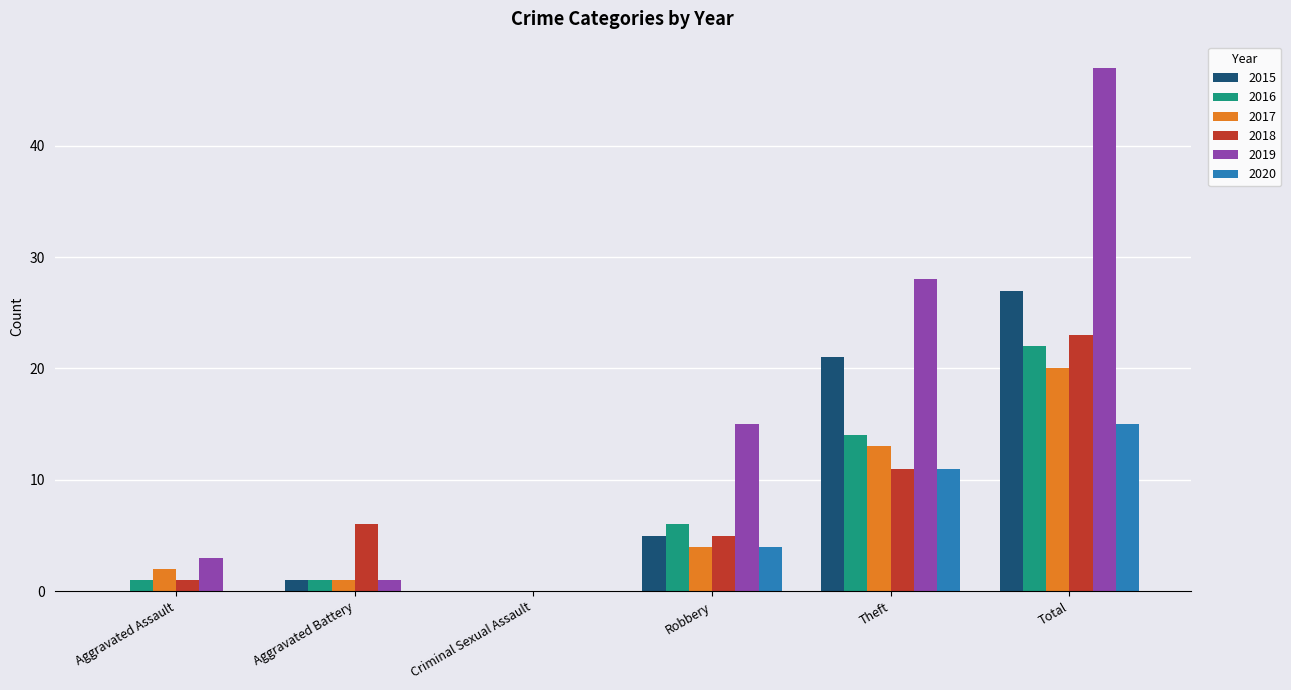

What are all the series names shown in the legend?

2015, 2016, 2017, 2018, 2019, 2020